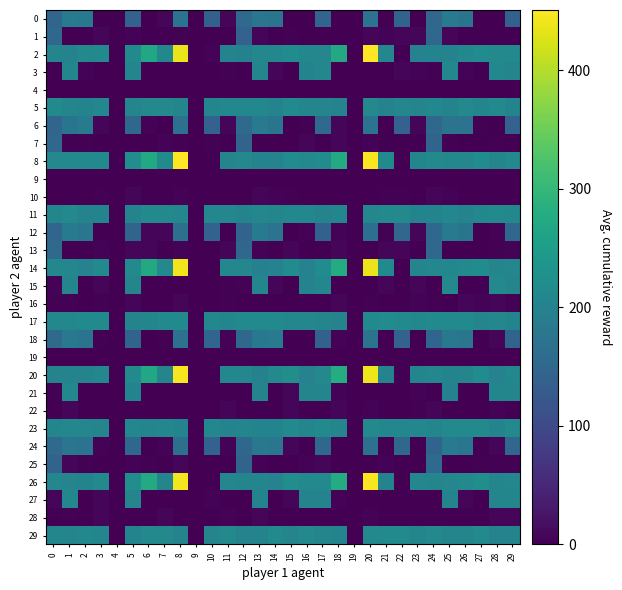

Reading left to right, list all the values displayed in this chart.

0: 0=147.3	1=188.2	2=181.9	3=1.5	4=0.0	5=142.2	6=0.0	7=5.5	8=171.7	9=0.0	10=140.2	11=7.0	12=154.2	13=177.1	14=173.6	15=0.0	16=0.0	17=147.8	18=0.0	19=0.0	20=171.9	21=0.0	22=144.3	23=0.0	24=148.5	25=185.7	26=173.9	27=0.2	28=1.4	29=140.6
1: 0=150.8	1=0.0	2=0.0	3=6.7	4=0.0	5=4.6	6=0.0	7=0.0	8=2.8	9=0.0	10=0.0	11=0.0	12=142.2	13=6.1	14=0.0	15=2.4	16=0.0	17=0.3	18=0.7	19=0.0	20=7.0	21=4.1	22=6.6	23=5.9	24=150.7	25=6.3	26=0.0	27=0.0	28=0.0	29=0.0
2: 0=204.5	1=201.2	2=211.5	3=214.1	4=0.0	5=215.4	6=269.2	7=211.1	8=437.6	9=0.0	10=4.1	11=202.1	12=198.8	13=209.3	14=209.7	15=219.6	16=210.7	17=208.4	18=272.5	19=0.0	20=449.4	21=208.4	22=0.0	23=200.1	24=203.4	25=202.0	26=210.0	27=218.3	28=212.4	29=214.4
3: 0=0.0	1=207.8	2=3.9	3=0.9	4=0.0	5=204.5	6=0.3	7=0.0	8=0.0	9=0.0	10=0.0	11=2.0	12=0.0	13=204.7	14=6.1	15=0.0	16=203.3	17=208.4	18=0.0	19=0.0	20=0.0	21=0.0	22=6.4	23=4.6	24=2.0	25=210.2	26=4.6	27=0.0	28=210.5	29=205.2
4: 0=0.0	1=0.0	2=0.0	3=0.0	4=0.0	5=0.0	6=0.0	7=0.0	8=0.0	9=0.0	10=0.0	11=0.0	12=0.0	13=0.0	14=0.0	15=0.0	16=0.0	17=0.0	18=0.0	19=0.0	20=0.0	21=0.0	22=0.0	23=0.0	24=0.0	25=0.0	26=0.0	27=0.0	28=0.0	29=0.0
5: 0=215.3	1=205.3	2=203.9	3=209.0	4=0.0	5=205.3	6=211.8	7=213.1	8=205.3	9=0.0	10=207.2	11=211.2	12=211.2	13=209.7	14=203.1	15=214.2	16=206.5	17=204.5	18=202.3	19=0.0	20=211.9	21=201.9	22=209.4	23=205.1	24=211.4	25=204.3	26=212.1	27=207.5	28=215.8	29=203.8
6: 0=146.8	1=175.6	2=184.8	3=5.7	4=0.0	5=149.8	6=4.8	7=0.8	8=170.6	9=0.0	10=141.3	11=6.0	12=155.2	13=183.4	14=176.0	15=0.0	16=3.4	17=153.4	18=5.8	19=0.0	20=172.3	21=0.0	22=142.3	23=6.0	24=150.8	25=174.0	26=172.4	27=2.5	28=0.0	29=142.3
7: 0=149.9	1=2.9	2=2.3	3=0.0	4=0.0	5=0.0	6=0.0	7=3.7	8=2.2	9=0.0	10=2.4	11=1.0	12=143.1	13=0.0	14=0.0	15=0.0	16=7.1	17=0.0	18=5.9	19=0.0	20=4.4	21=0.0	22=1.2	23=0.0	24=144.6	25=3.3	26=0.0	27=0.0	28=2.2	29=0.0
8: 0=212.8	1=211.4	2=212.8	3=214.3	4=0.0	5=221.2	6=273.5	7=213.6	8=451.0	9=0.0	10=0.0	11=204.9	12=211.5	13=201.9	14=201.6	15=217.1	16=213.1	17=217.7	18=275.7	19=0.0	20=445.7	21=214.0	22=0.0	23=206.9	24=211.9	25=208.2	26=209.6	27=219.2	28=204.5	29=211.7
9: 0=0.0	1=0.0	2=0.0	3=0.0	4=0.0	5=0.0	6=0.0	7=0.0	8=0.0	9=0.0	10=0.0	11=0.0	12=0.0	13=0.0	14=0.0	15=0.0	16=0.0	17=0.0	18=0.0	19=0.0	20=0.0	21=0.0	22=0.0	23=0.0	24=0.0	25=0.0	26=0.0	27=0.0	28=0.0	29=0.0
10: 0=0.0	1=0.5	2=0.6	3=2.1	4=0.0	5=7.1	6=0.2	7=0.0	8=4.4	9=0.0	10=0.0	11=0.0	12=0.0	13=6.9	14=5.0	15=2.9	16=0.0	17=0.0	18=0.0	19=0.0	20=0.7	21=3.2	22=2.4	23=0.0	24=6.8	25=3.6	26=0.8	27=1.7	28=0.0	29=0.0
11: 0=207.0	1=213.1	2=201.9	3=203.4	4=0.0	5=202.3	6=214.5	7=212.3	8=208.8	9=0.0	10=209.1	11=208.8	12=204.3	13=208.2	14=207.7	15=210.9	16=211.2	17=202.4	18=207.3	19=0.0	20=209.2	21=214.5	22=211.6	23=204.1	24=202.8	25=211.3	26=202.1	27=210.5	28=215.8	29=210.3
12: 0=147.5	1=183.5	2=177.8	3=0.7	4=0.0	5=145.7	6=6.9	7=6.1	8=165.6	9=0.0	10=141.4	11=0.0	12=143.1	13=184.1	14=172.0	15=0.0	16=5.2	17=140.2	18=4.7	19=0.0	20=164.5	21=3.0	22=149.3	23=5.7	24=152.7	25=186.0	26=175.1	27=0.0	28=3.8	29=152.0
13: 0=156.6	1=0.0	2=0.0	3=4.1	4=0.0	5=6.5	6=5.4	7=0.0	8=3.8	9=0.0	10=0.0	11=6.0	12=149.3	13=4.9	14=0.0	15=5.9	16=0.0	17=0.0	18=6.1	19=0.0	20=0.0	21=6.8	22=6.8	23=1.1	24=151.2	25=0.0	26=0.0	27=0.0	28=2.6	29=3.8
14: 0=210.6	1=208.9	2=200.5	3=216.1	4=0.0	5=215.5	6=273.7	7=212.4	8=441.8	9=0.0	10=0.0	11=210.5	12=208.0	13=198.6	14=200.4	15=219.2	16=200.2	17=219.6	18=277.7	19=0.0	20=437.8	21=213.9	22=0.0	23=204.7	24=210.9	25=211.3	26=213.9	27=220.0	28=204.7	29=208.6
15: 0=4.2	1=205.5	2=0.0	3=6.1	4=0.0	5=204.5	6=0.0	7=0.0	8=0.0	9=0.0	10=0.0	11=2.2	12=3.7	13=205.9	14=6.9	15=0.0	16=201.4	17=210.1	18=0.0	19=0.0	20=0.0	21=7.0	22=0.0	23=5.9	24=0.4	25=212.0	26=0.0	27=0.8	28=211.6	29=204.9
16: 0=1.9	1=2.9	2=0.0	3=1.9	4=0.0	5=6.0	6=0.0	7=0.0	8=6.8	9=0.0	10=0.0	11=1.8	12=0.0	13=0.0	14=0.0	15=0.0	16=1.3	17=0.0	18=7.1	19=0.0	20=3.0	21=0.5	22=0.0	23=4.7	24=2.8	25=0.0	26=6.2	27=4.8	28=6.7	29=3.4
17: 0=210.9	1=208.0	2=215.7	3=214.7	4=0.0	5=202.1	6=207.3	7=213.9	8=216.5	9=0.0	10=210.6	11=207.4	12=216.2	13=214.3	14=214.3	15=208.7	16=207.9	17=205.8	18=202.5	19=0.0	20=213.9	21=216.7	22=216.6	23=210.0	24=213.2	25=215.9	26=214.4	27=205.4	28=208.5	29=203.6
18: 0=156.0	1=183.0	2=174.3	3=2.6	4=0.0	5=145.3	6=0.0	7=2.6	8=170.5	9=0.0	10=147.7	11=5.3	12=150.0	13=182.3	14=184.0	15=0.0	16=0.0	17=140.3	18=3.8	19=0.0	20=173.3	21=0.0	22=141.9	23=0.0	24=147.0	25=182.7	26=176.8	27=0.0	28=6.1	29=145.1
19: 0=0.0	1=0.0	2=0.0	3=0.0	4=0.0	5=0.0	6=0.0	7=0.0	8=0.0	9=0.0	10=0.0	11=0.0	12=0.0	13=0.0	14=0.0	15=0.0	16=0.0	17=0.0	18=0.0	19=0.0	20=0.0	21=0.0	22=0.0	23=0.0	24=0.0	25=0.0	26=0.0	27=0.0	28=0.0	29=0.0
20: 0=201.2	1=201.3	2=201.8	3=210.0	4=0.0	5=214.2	6=270.2	7=204.6	8=444.1	9=0.0	10=0.0	11=211.1	12=208.1	13=198.3	14=212.2	15=222.5	16=200.0	17=211.5	18=279.2	19=0.0	20=439.3	21=202.2	22=0.0	23=206.4	24=208.0	25=202.6	26=206.0	27=219.9	28=199.7	29=211.1
21: 0=3.2	1=210.5	2=0.2	3=0.5	4=0.0	5=203.8	6=0.5	7=0.0	8=0.0	9=0.0	10=0.0	11=0.0	12=0.0	13=202.0	14=0.0	15=5.9	16=206.0	17=207.3	18=4.3	19=0.0	20=0.0	21=0.6	22=1.3	23=3.7	24=0.0	25=199.0	26=0.0	27=0.0	28=206.8	29=205.7
22: 0=0.0	1=7.3	2=1.6	3=0.0	4=0.0	5=0.0	6=0.0	7=0.0	8=0.0	9=0.0	10=0.0	11=6.0	12=0.0	13=0.4	14=0.0	15=7.2	16=0.0	17=0.0	18=7.0	19=0.0	20=4.8	21=0.0	22=0.0	23=2.5	24=6.4	25=0.9	26=1.1	27=0.0	28=4.0	29=0.0
23: 0=206.6	1=208.1	2=209.3	3=205.3	4=0.0	5=210.9	6=206.0	7=210.4	8=204.0	9=0.0	10=209.7	11=202.5	12=206.7	13=203.7	14=202.7	15=216.5	16=206.5	17=213.8	18=205.5	19=0.0	20=213.1	21=210.6	22=208.8	23=207.9	24=206.9	25=215.6	26=214.2	27=216.2	28=203.6	29=212.7
24: 0=155.8	1=176.6	2=171.9	3=3.6	4=0.0	5=152.5	6=0.0	7=4.4	8=165.7	9=0.0	10=142.4	11=4.7	12=151.7	13=181.7	14=176.3	15=5.7	16=0.0	17=152.1	18=0.0	19=0.0	20=169.6	21=0.0	22=151.1	23=0.0	24=145.2	25=187.4	26=176.7	27=0.7	28=6.1	29=149.3
25: 0=143.5	1=6.6	2=1.9	3=0.0	4=0.0	5=4.4	6=1.8	7=0.5	8=5.9	9=0.0	10=0.0	11=0.0	12=145.4	13=3.7	14=0.0	15=1.0	16=3.9	17=5.7	18=0.0	19=0.0	20=0.0	21=5.2	22=0.0	23=0.0	24=153.7	25=0.0	26=0.0	27=3.3	28=3.3	29=2.1
26: 0=209.1	1=205.2	2=202.9	3=213.9	4=0.0	5=220.9	6=275.9	7=205.1	8=443.4	9=0.0	10=0.0	11=207.9	12=206.3	13=206.3	14=199.4	15=221.8	16=213.1	17=215.8	18=277.5	19=0.0	20=447.1	21=201.4	22=1.1	23=208.2	24=205.1	25=208.1	26=213.1	27=222.6	28=205.9	29=209.0
27: 0=7.3	1=209.7	2=0.0	3=6.3	4=0.0	5=204.9	6=1.4	7=0.0	8=0.0	9=0.0	10=4.5	11=0.0	12=0.0	13=203.1	14=0.6	15=6.3	16=202.3	17=202.3	18=3.6	19=0.0	20=0.0	21=0.0	22=0.0	23=0.0	24=0.0	25=203.4	26=6.2	27=0.0	28=205.8	29=206.6
28: 0=0.0	1=2.5	2=0.0	3=6.9	4=0.0	5=0.0	6=0.0	7=7.5	8=0.0	9=0.0	10=0.0	11=3.7	12=0.0	13=6.0	14=0.0	15=0.0	16=0.0	17=0.0	18=1.0	19=0.0	20=4.1	21=0.0	22=0.4	23=0.0	24=0.0	25=0.9	26=0.0	27=0.0	28=5.4	29=6.7
29: 0=207.3	1=205.8	2=211.4	3=207.8	4=0.0	5=204.0	6=212.4	7=211.6	8=202.1	9=0.0	10=205.2	11=211.8	12=202.0	13=203.3	14=213.7	15=204.4	16=211.5	17=205.3	18=203.2	19=0.0	20=212.5	21=214.5	22=214.2	23=207.7	24=211.7	25=204.8	26=206.1	27=215.1	28=201.9	29=203.0